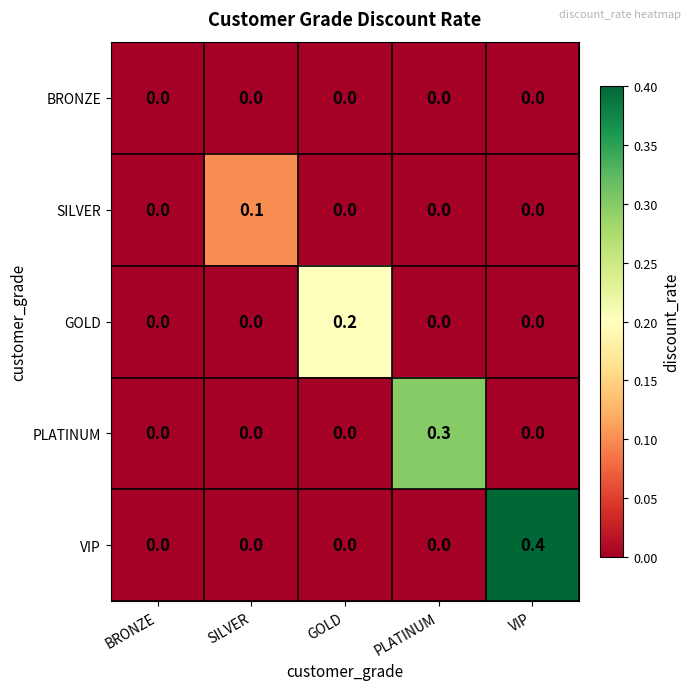

Reading left to right, transcribe all the data shown in this chart.

BRONZE: BRONZE=0.0	SILVER=0.0	GOLD=0.0	PLATINUM=0.0	VIP=0.0
SILVER: BRONZE=0.0	SILVER=0.1	GOLD=0.0	PLATINUM=0.0	VIP=0.0
GOLD: BRONZE=0.0	SILVER=0.0	GOLD=0.2	PLATINUM=0.0	VIP=0.0
PLATINUM: BRONZE=0.0	SILVER=0.0	GOLD=0.0	PLATINUM=0.3	VIP=0.0
VIP: BRONZE=0.0	SILVER=0.0	GOLD=0.0	PLATINUM=0.0	VIP=0.4